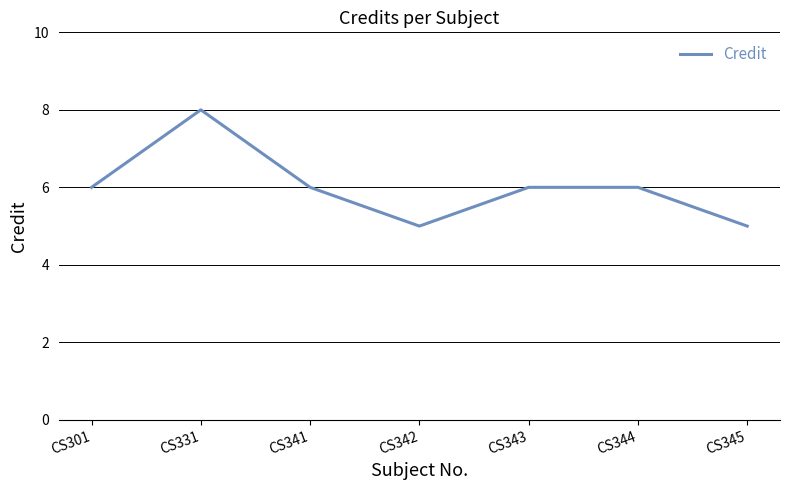

Read the value at CS342.

5